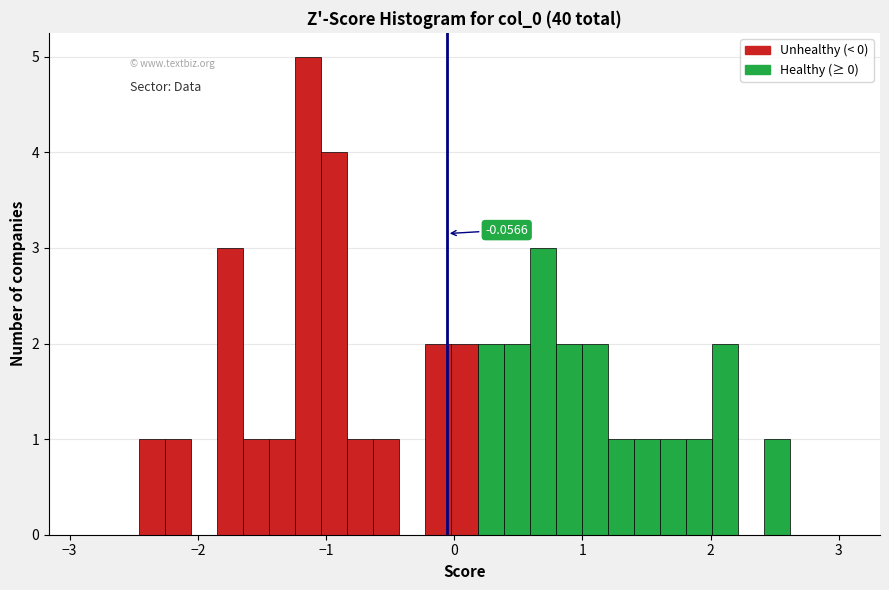

Around what value on the x-axis is the tallest bar? Give the approximate position of its centre, as read against the axis.

-1.1